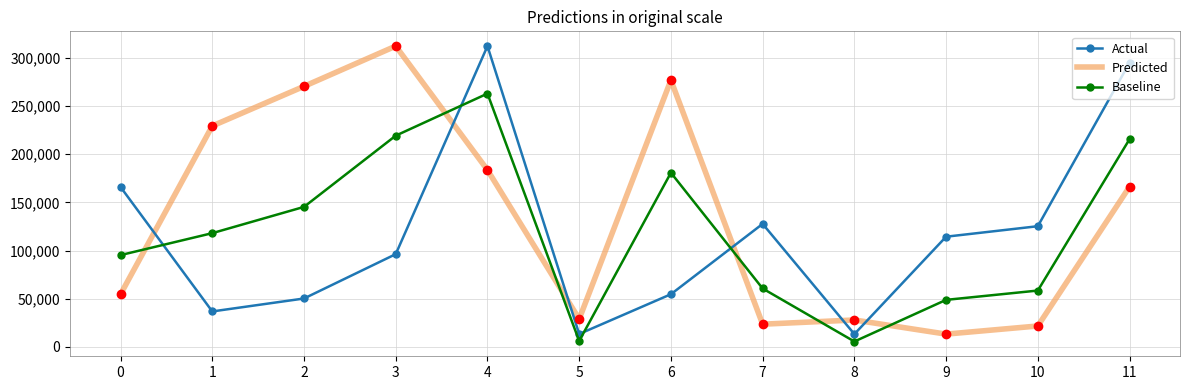

The value of Actual at 4 is 312150.0. True or false?

True